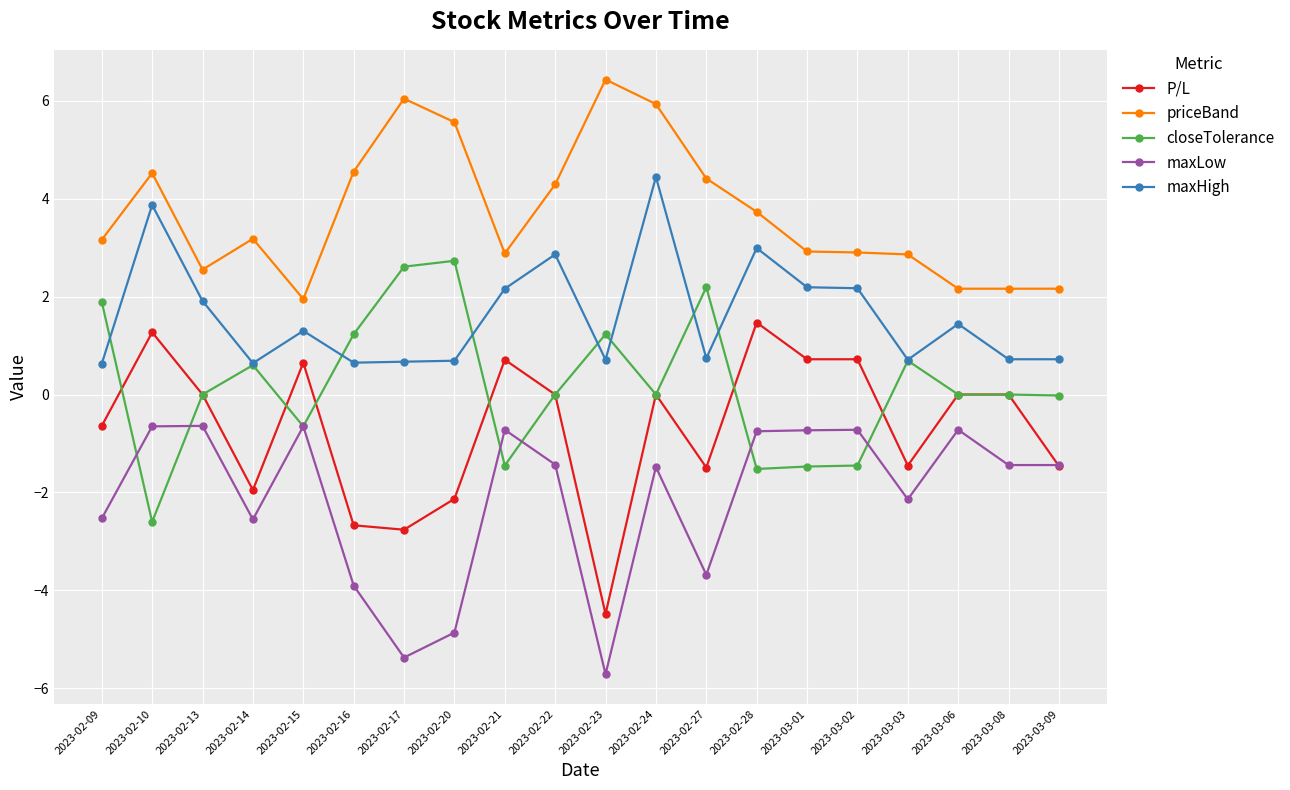

True or false: maxHigh and P/L cross at least once.

False